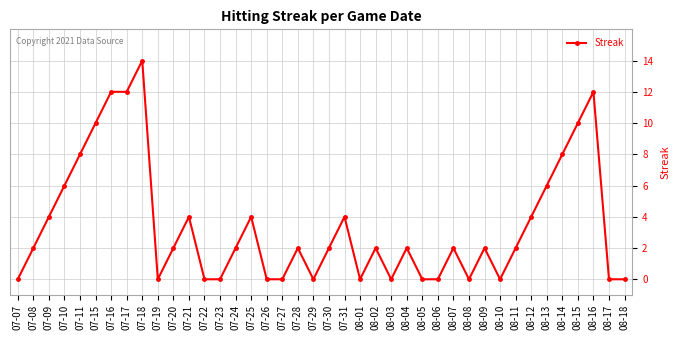

Reading left to right, what are all the values shown in this chart?

0	2	4	6	8	10	12	12	14	0	2	4	0	0	2	4	0	0	2	0	2	4	0	2	0	2	0	0	2	0	2	0	2	4	6	8	10	12	0	0